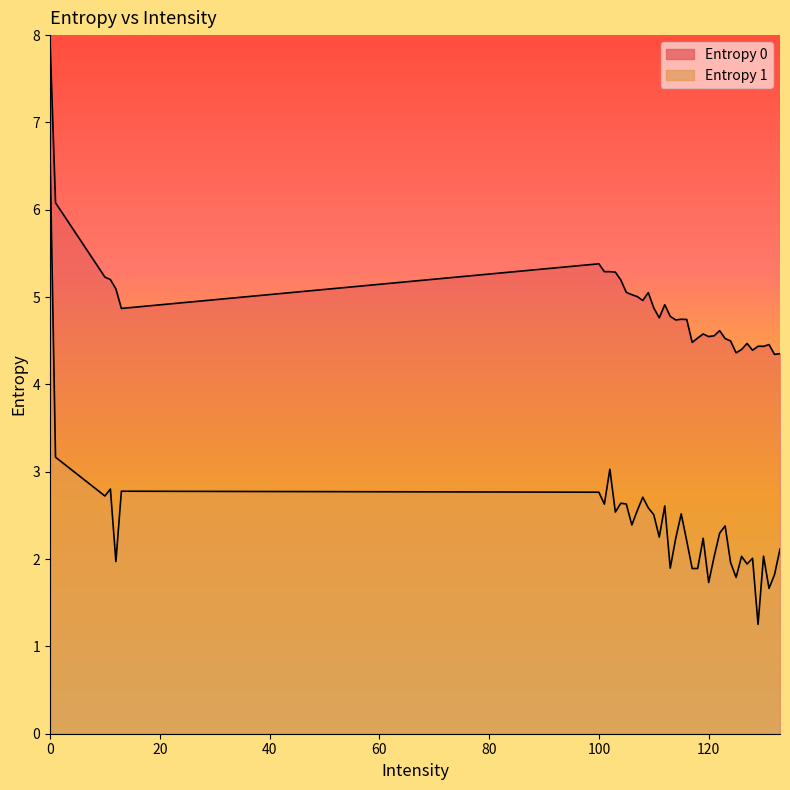

Which series has the largest total across all categories?

Entropy 0